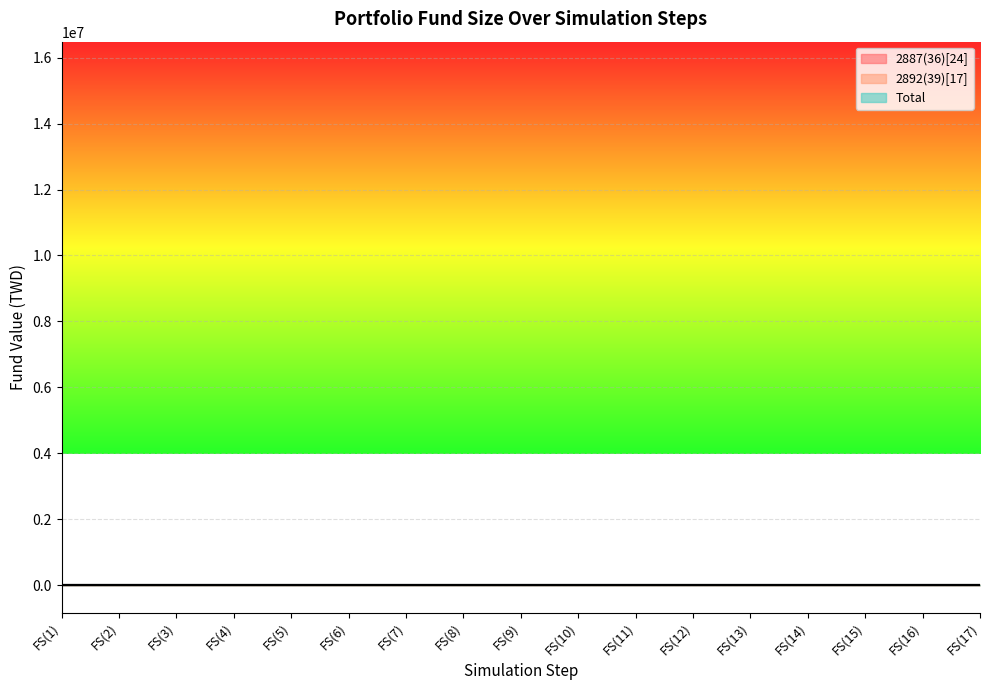

Between FS(6) and FS(7), which is larger?

FS(6)